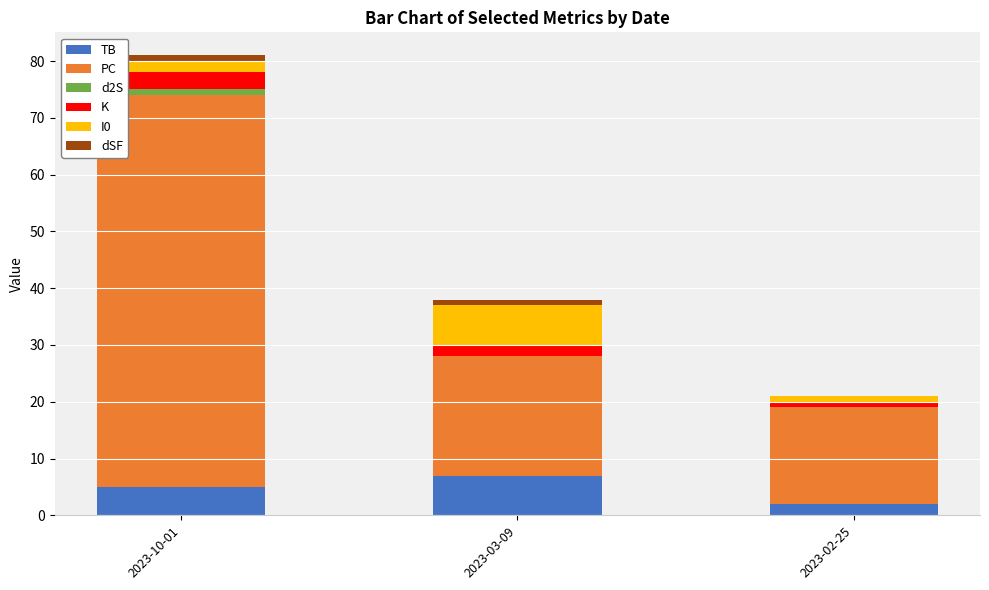

Reading left to right, transcribe all the data shown in this chart.

TB: 2023-10-01=5	2023-03-09=7	2023-02-25=2
PC: 2023-10-01=69	2023-03-09=23	2023-02-25=17
d2S: 2023-10-01=1	2023-03-09=-2	2023-02-25=0
K: 2023-10-01=3	2023-03-09=2	2023-02-25=1
I0: 2023-10-01=2	2023-03-09=7	2023-02-25=1
dSF: 2023-10-01=1	2023-03-09=1	2023-02-25=0